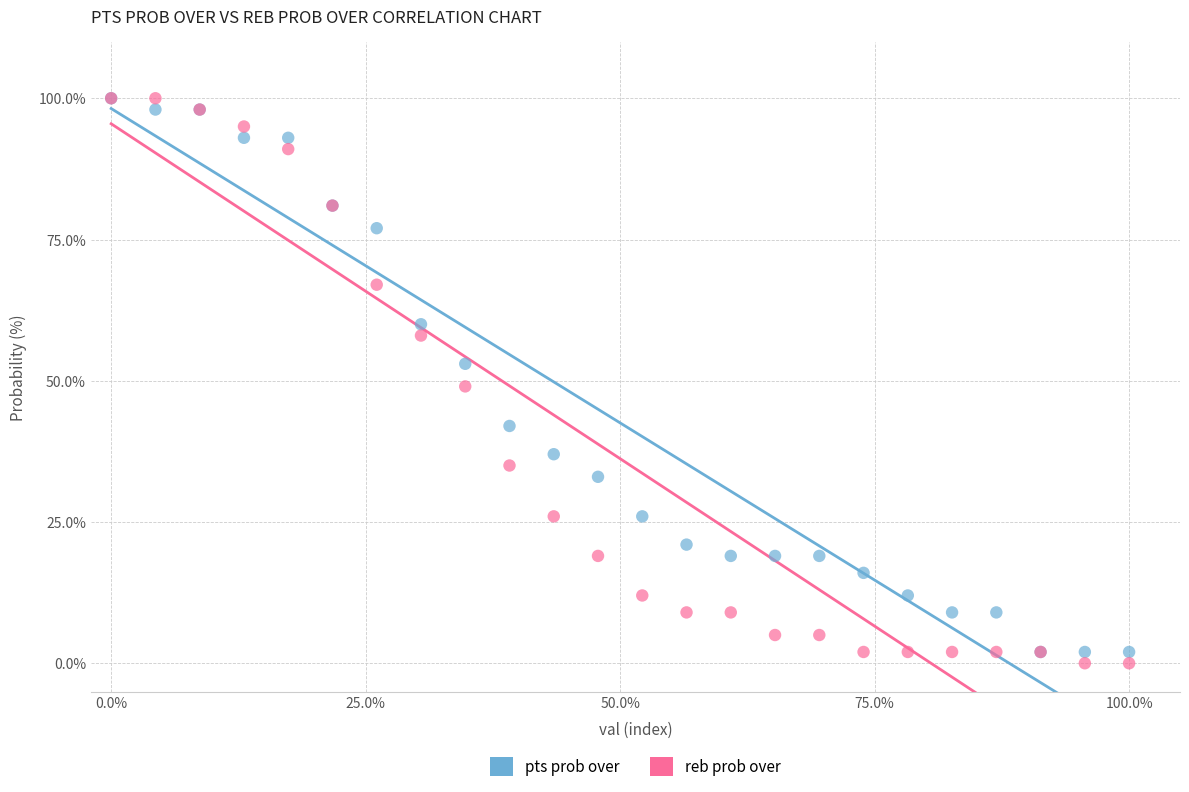

Which series has the largest Y range (max minus min)?

reb prob over